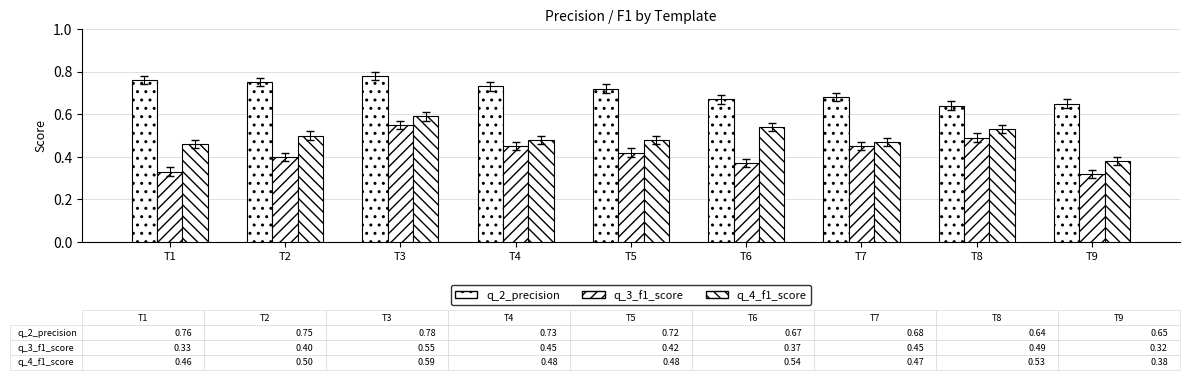

Rank the categories by q_2_precision value from highest to lowest.

T3, T1, T2, T4, T5, T7, T6, T9, T8